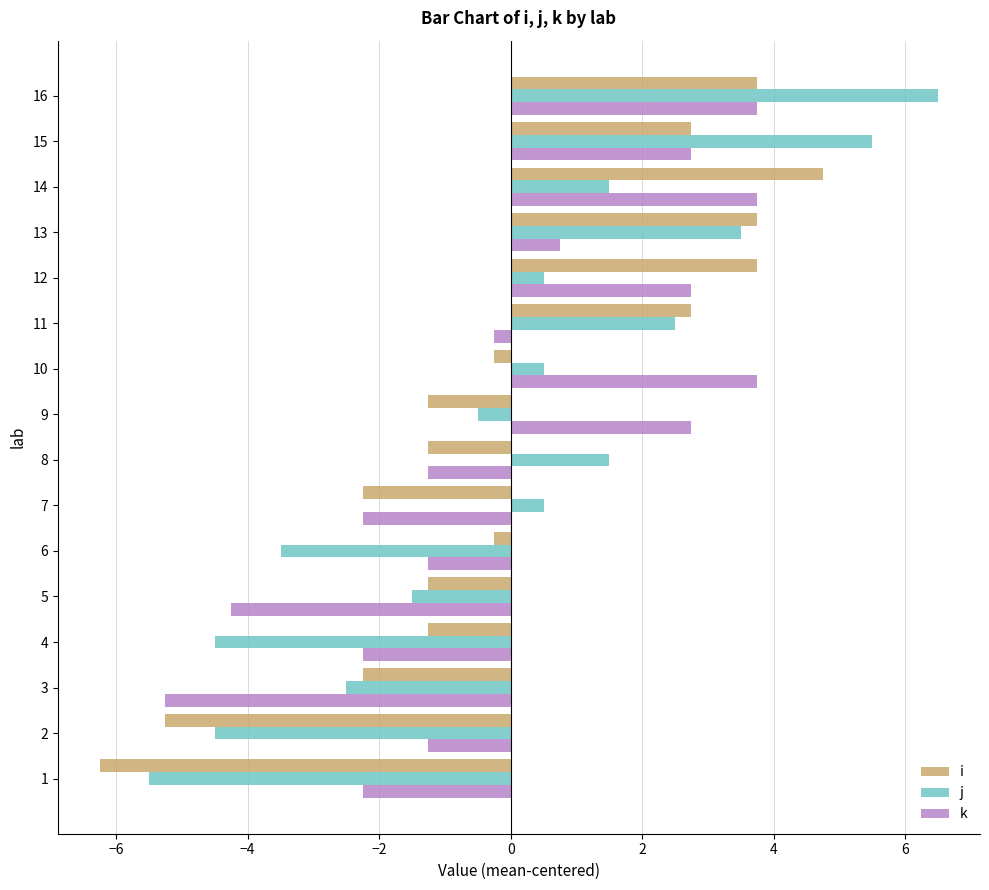

At how many categories does at least one series exceed 5?

2